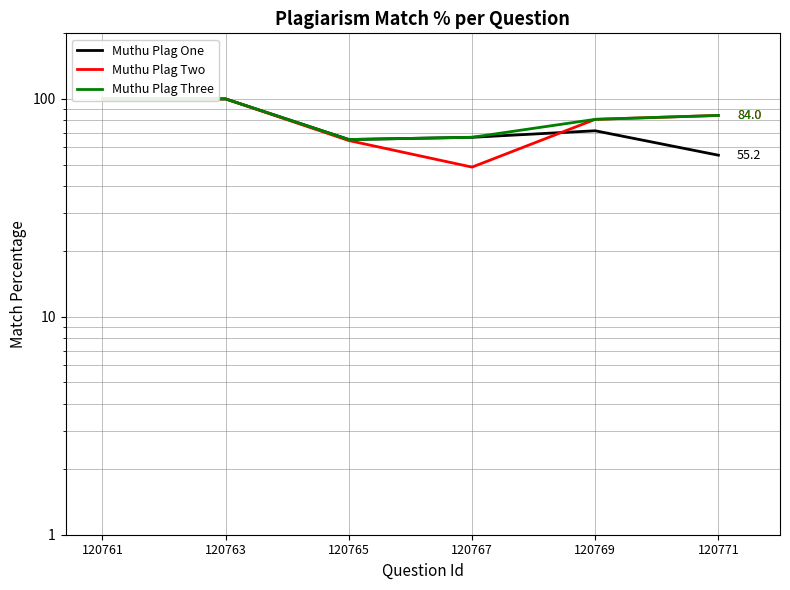

The Muthu Plag One series shows 100.0 at 120761. True or false?

True